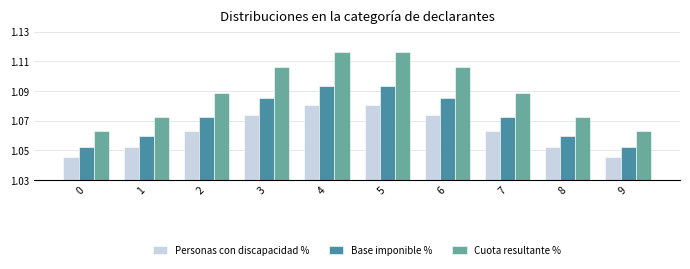

The value of Cuota resultante % at 3 is 1.4. True or false?

False